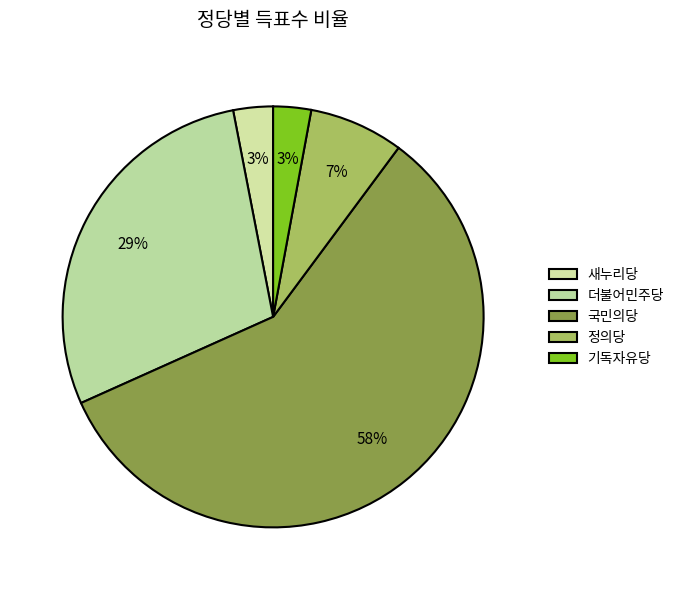

To the nearest percent, what portion does 정의당 represent?

7%